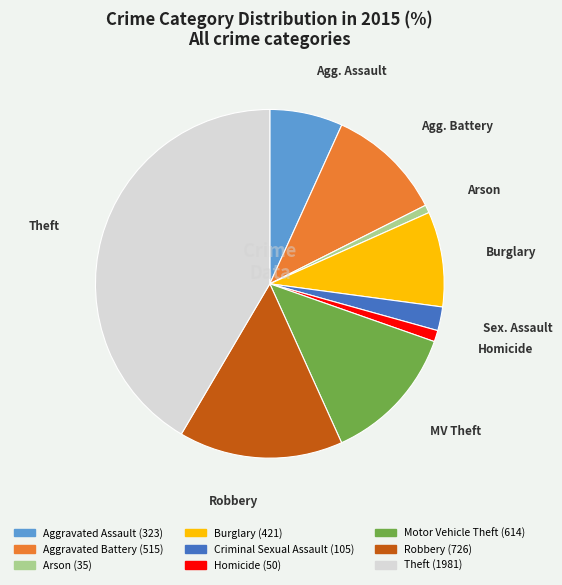

Combined, do Burglary and Aggravated Assault account for over 50%?

No